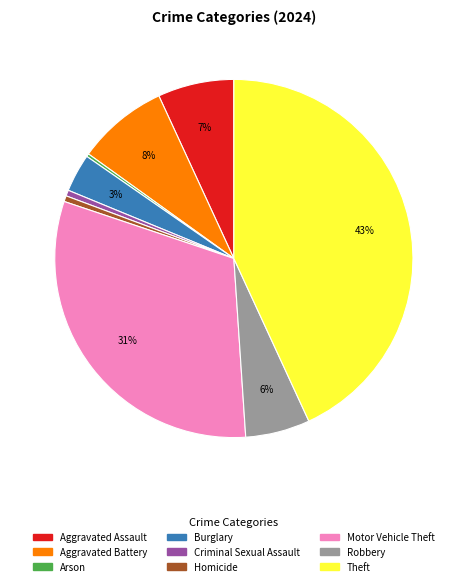

Combined, do Theft and Criminal Sexual Assault account for over 50%?

No